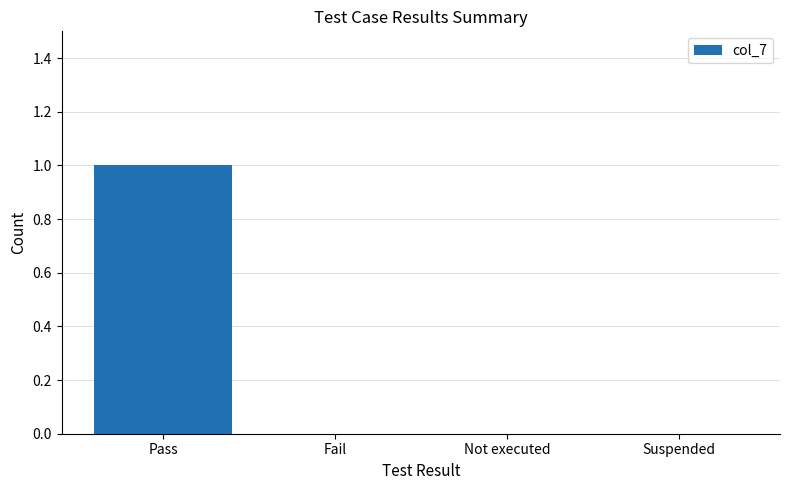

What is the maximum value shown in the chart?

1